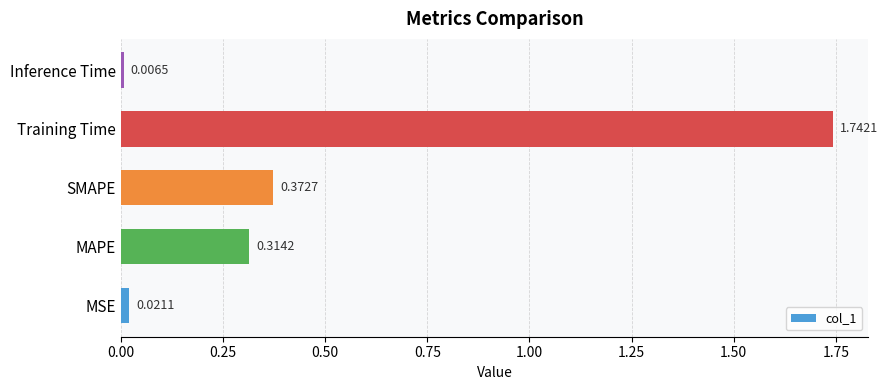

Which has a higher value, Training Time or MAPE?

Training Time